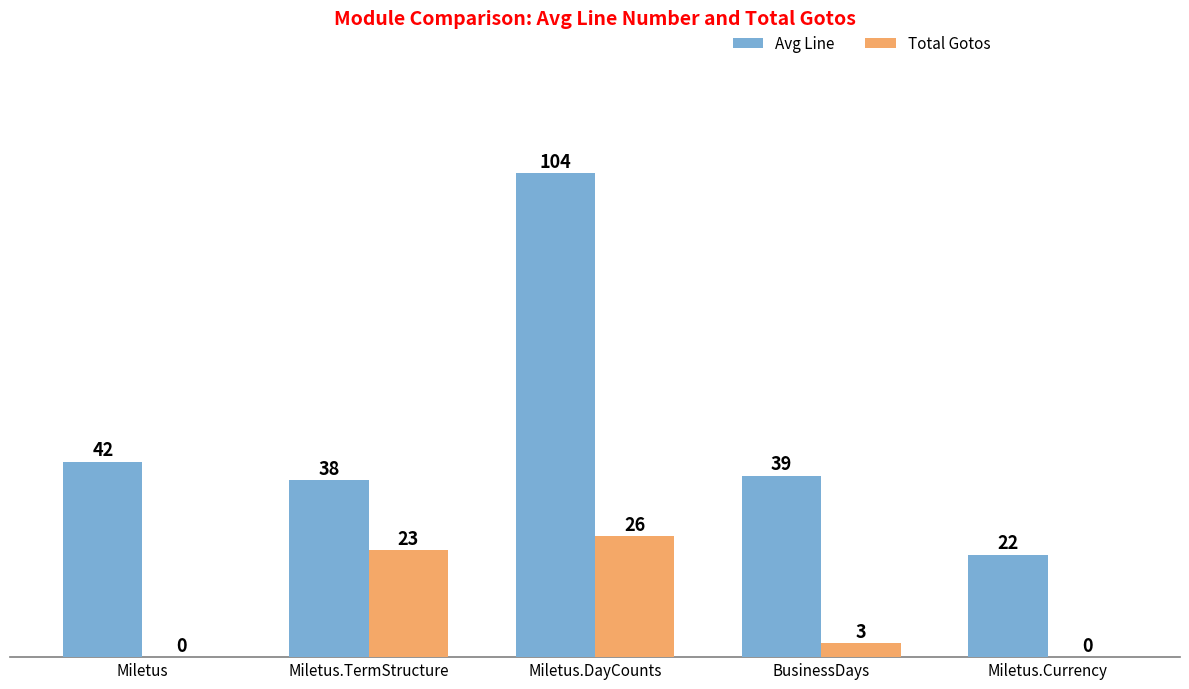

Which label corresponds to the largest value in the chart?

Miletus.DayCounts